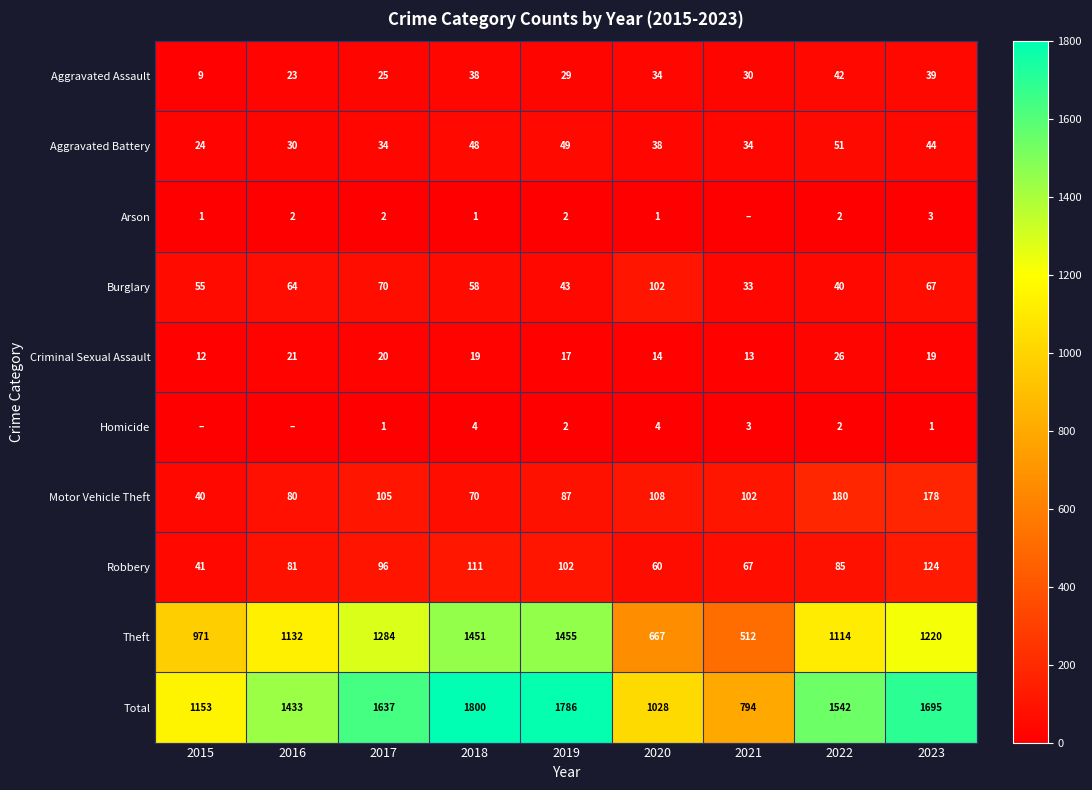

Which category has the highest value in the Total series?

2018